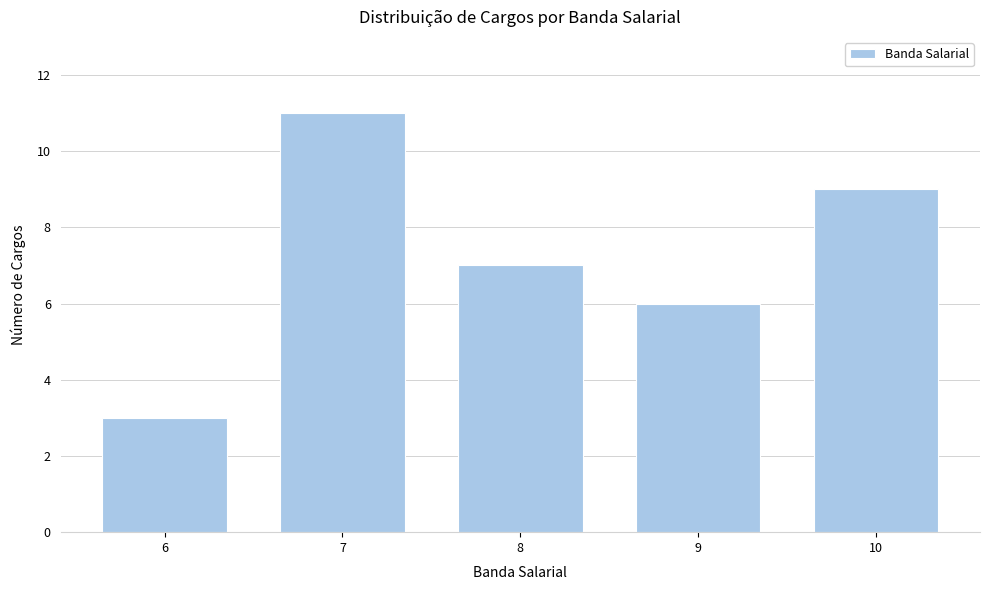

Reading right to left, list all the values displayed in this chart.

10=9	9=6	8=7	7=11	6=3